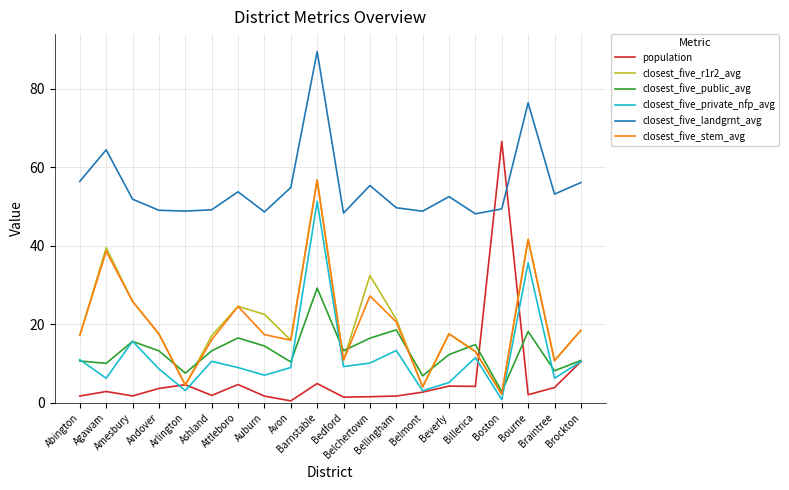

What is the average value of the closest_five_private_nfp_avg series?

11.8